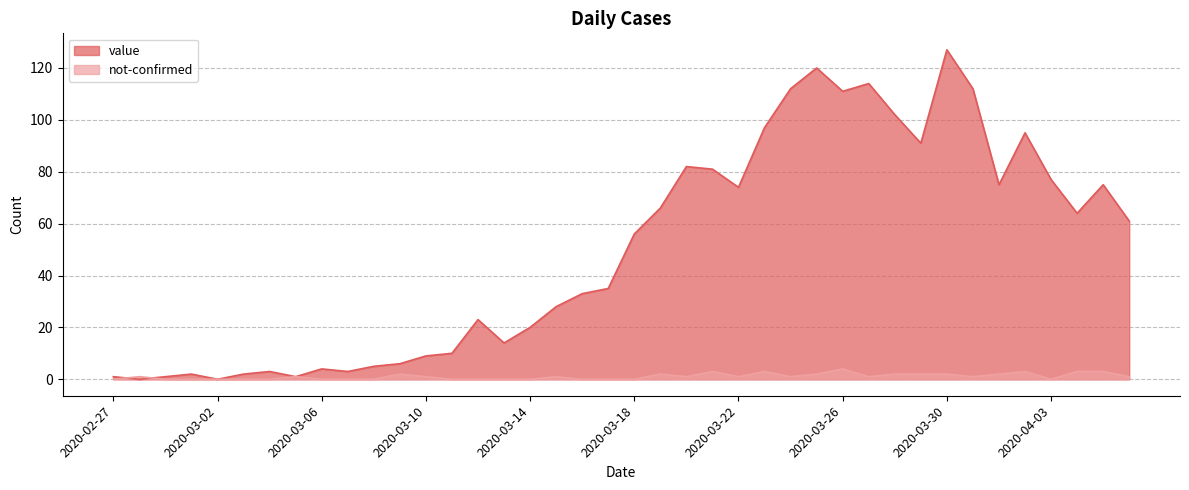

Is the value of not-confirmed at 2020-03-18 greater than the value of value at 2020-03-16?

No